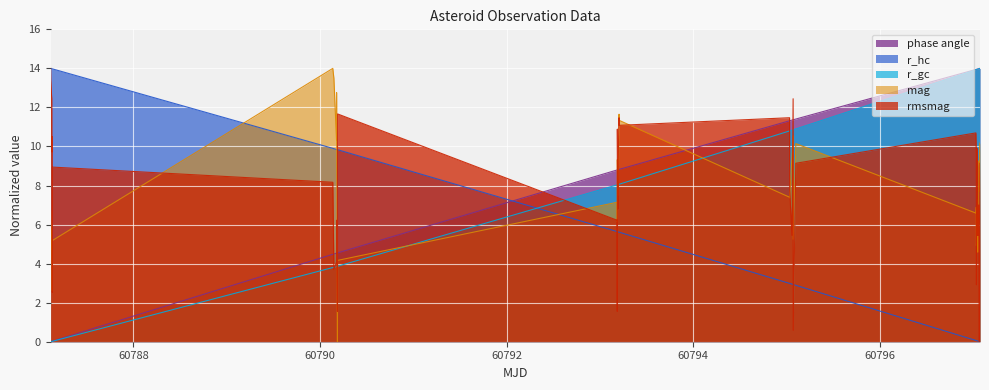

How many intersections are there between mag and phase angle?

5